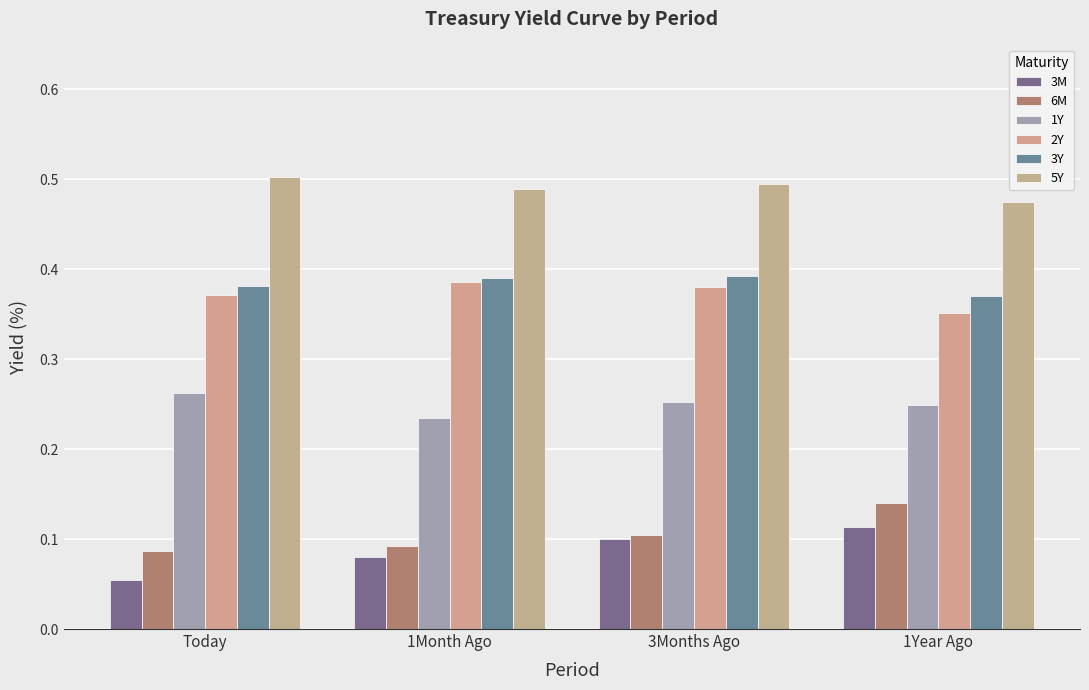

Which series has the largest range (max minus min)?

3M